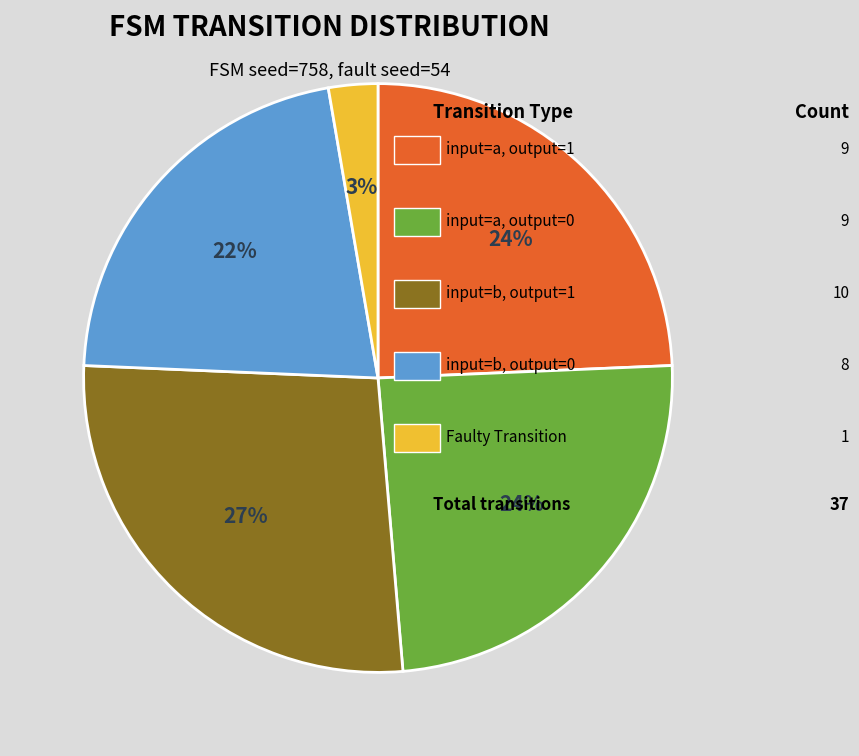

To the nearest percent, what is the average slice percentage?

20%